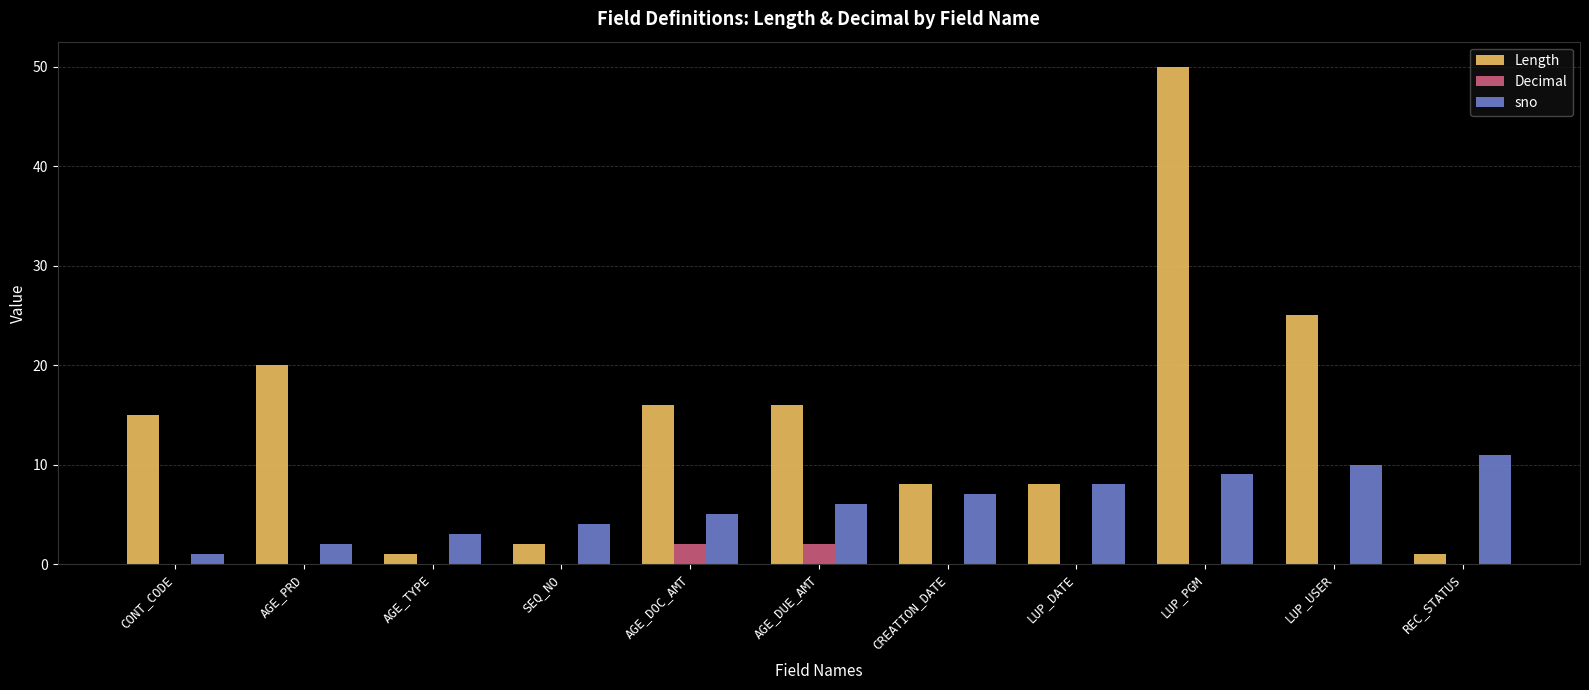

Between AGE_TYPE and LUP_PGM, which series saw the biggest shift?

Length